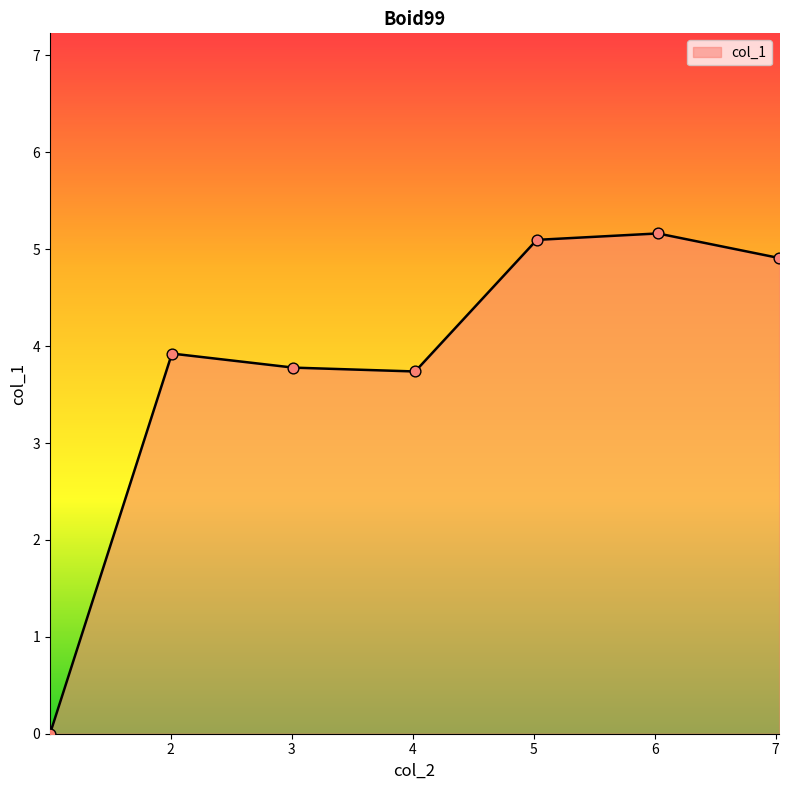

True or false: the data has more than 0 interior local peaks.

True